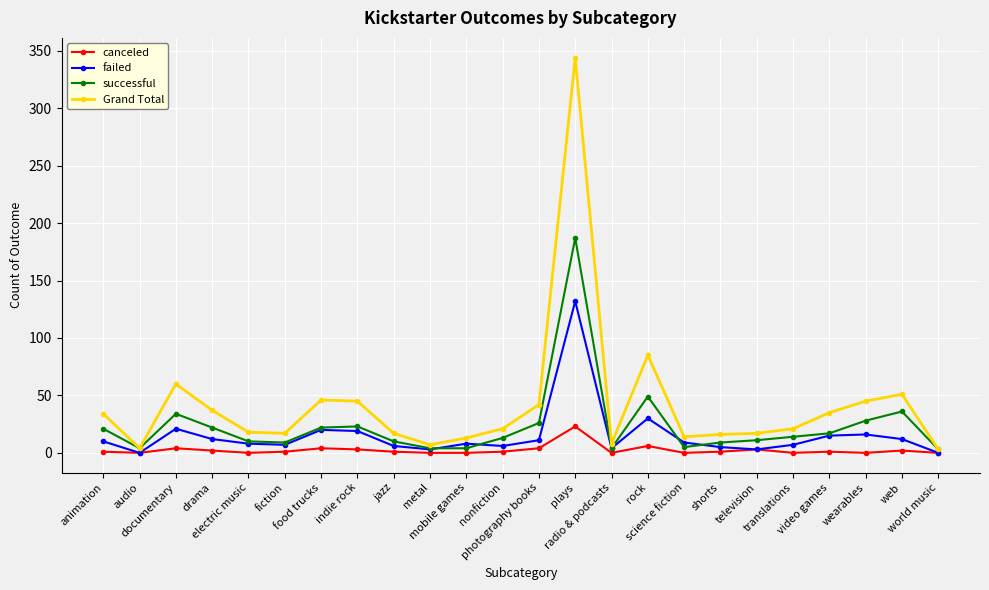

Which series has the largest total across all categories?

Grand Total